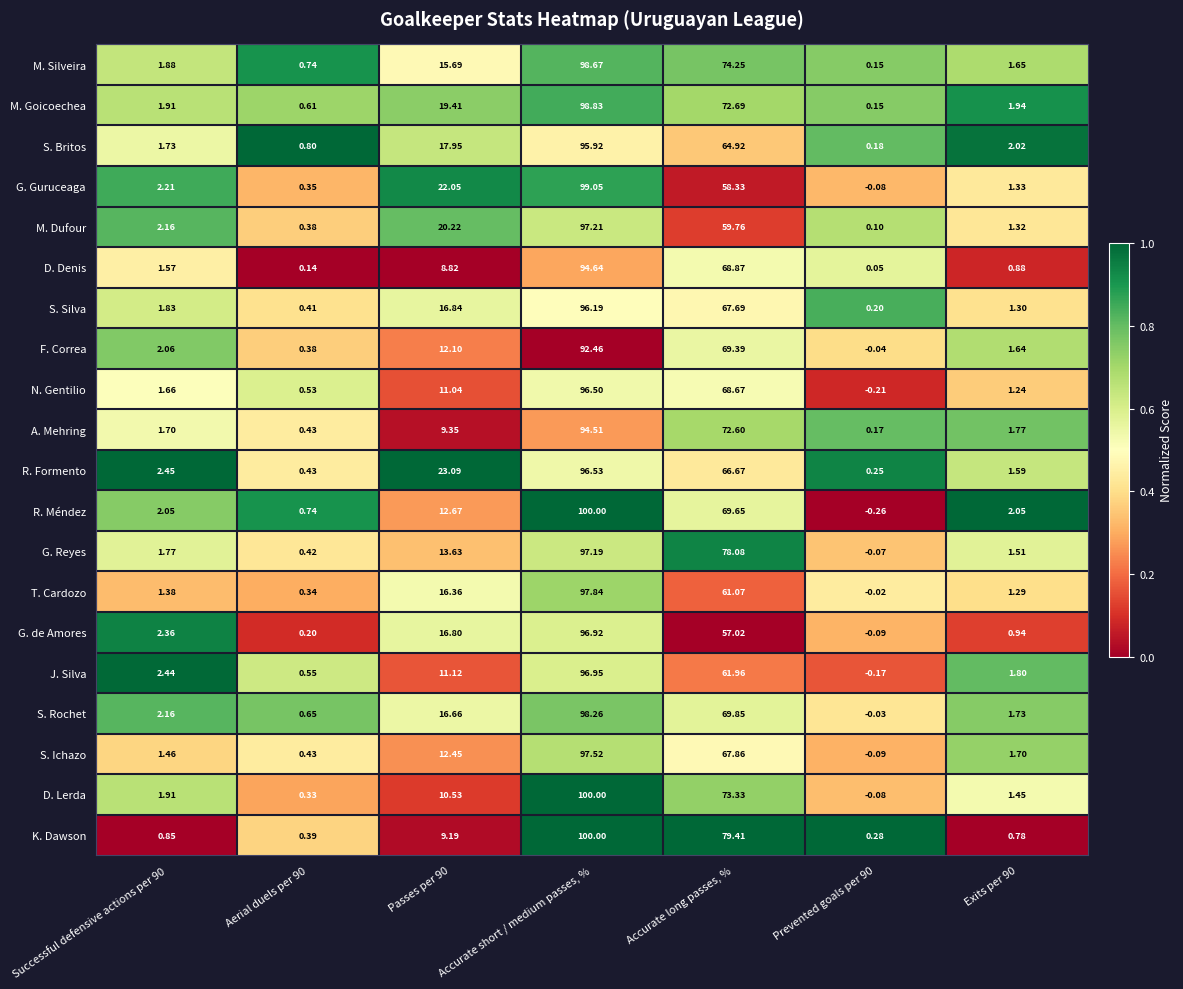

At Passes per 90, list the series in order from smallest to largest.

D. Denis, K. Dawson, A. Mehring, D. Lerda, N. Gentilio, J. Silva, F. Correa, S. Ichazo, R. Méndez, G. Reyes, M. Silveira, T. Cardozo, S. Rochet, G. de Amores, S. Silva, S. Britos, M. Goicoechea, M. Dufour, G. Guruceaga, R. Formento